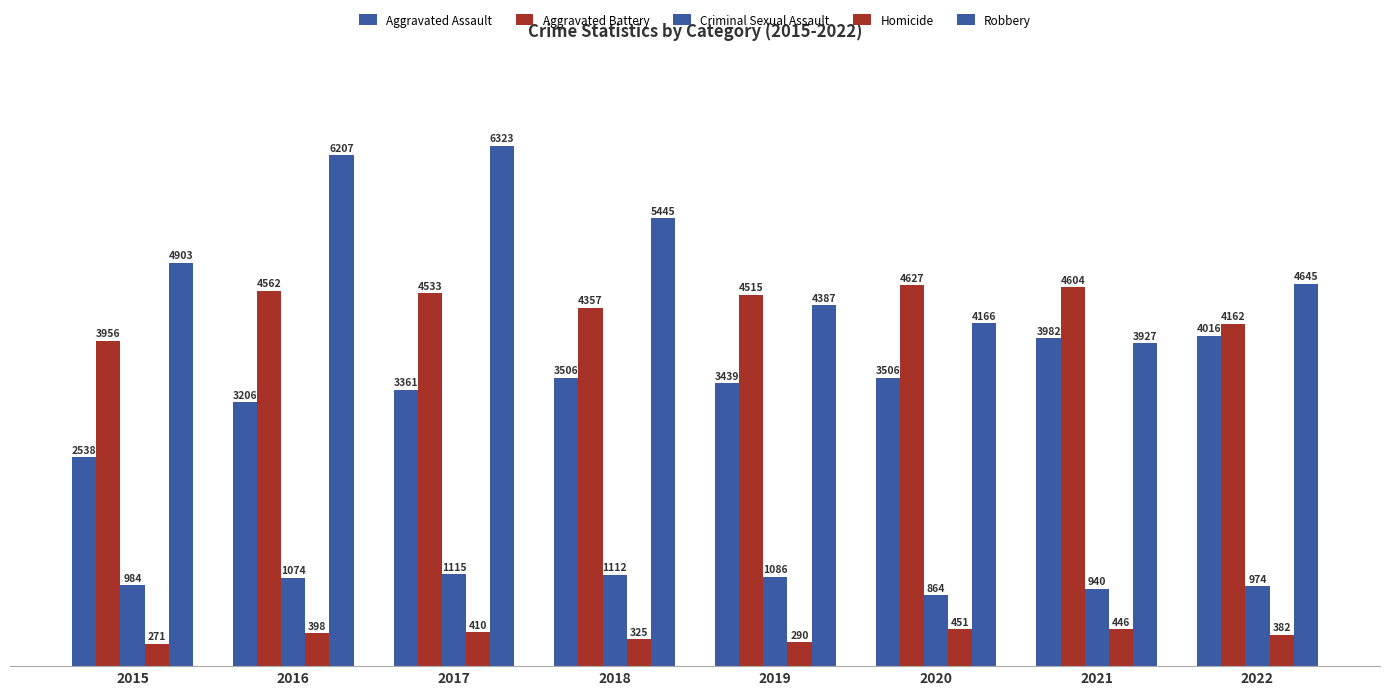

How many series are shown in this chart?

5